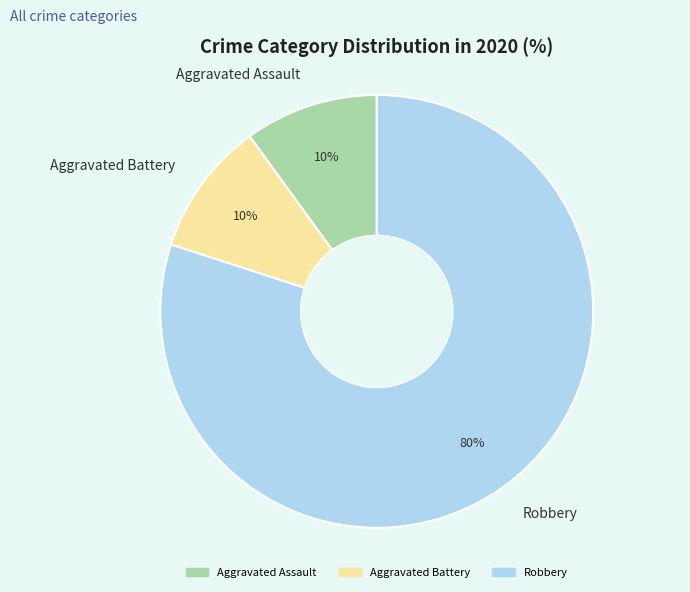

Is it true that Aggravated Assault is 10% of the pie?

True